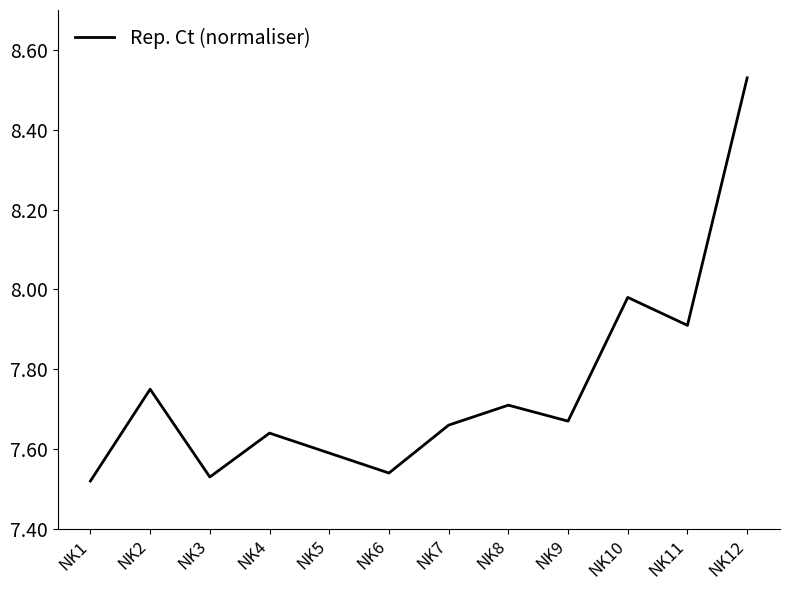

Is this an area chart (filled region under the line)?

No